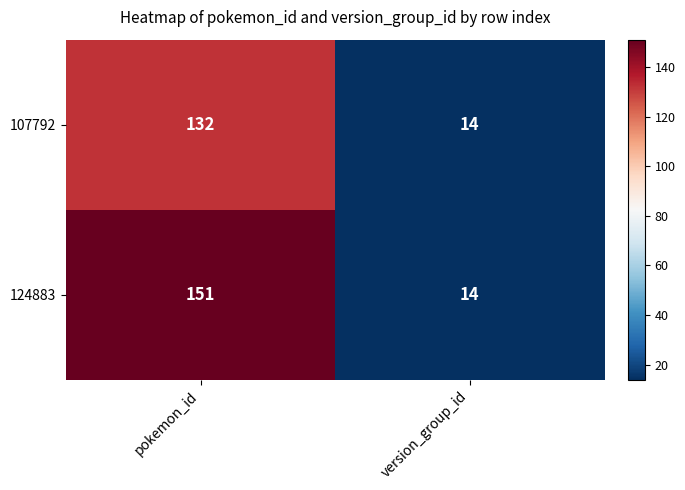

Reading right to left, extract all data points from this chart.

107792: version_group_id=14	pokemon_id=132
124883: version_group_id=14	pokemon_id=151